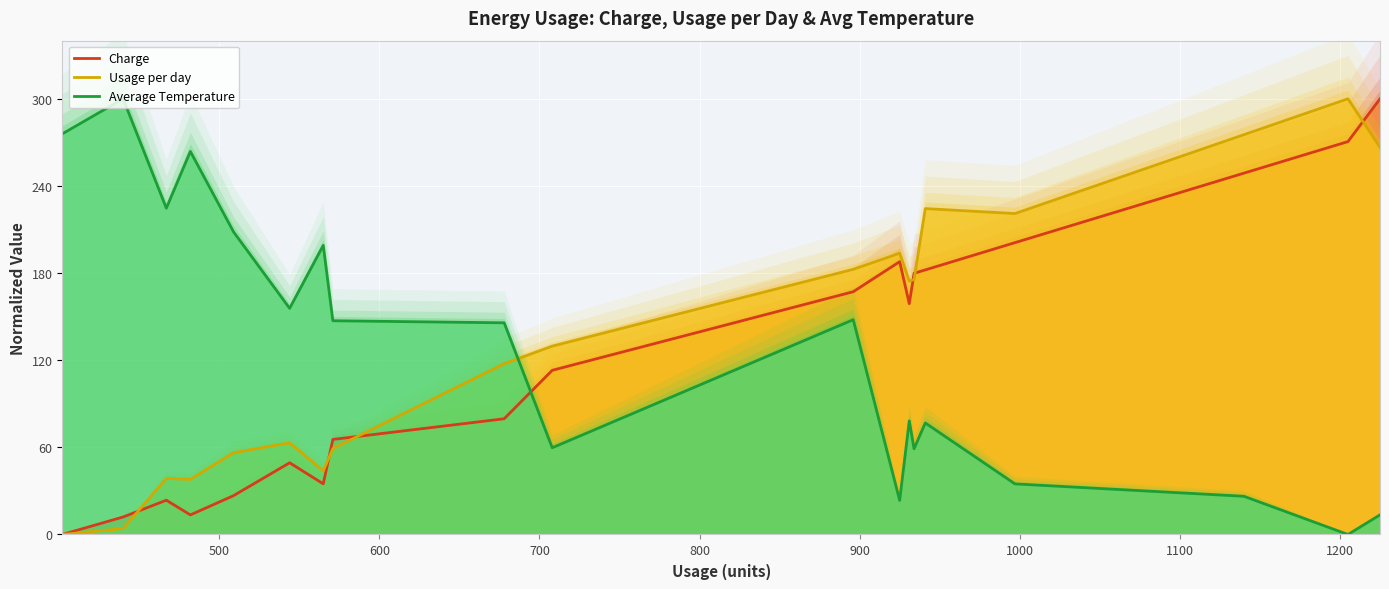

True or false: Average Temperature and Charge intersect in this chart.

True